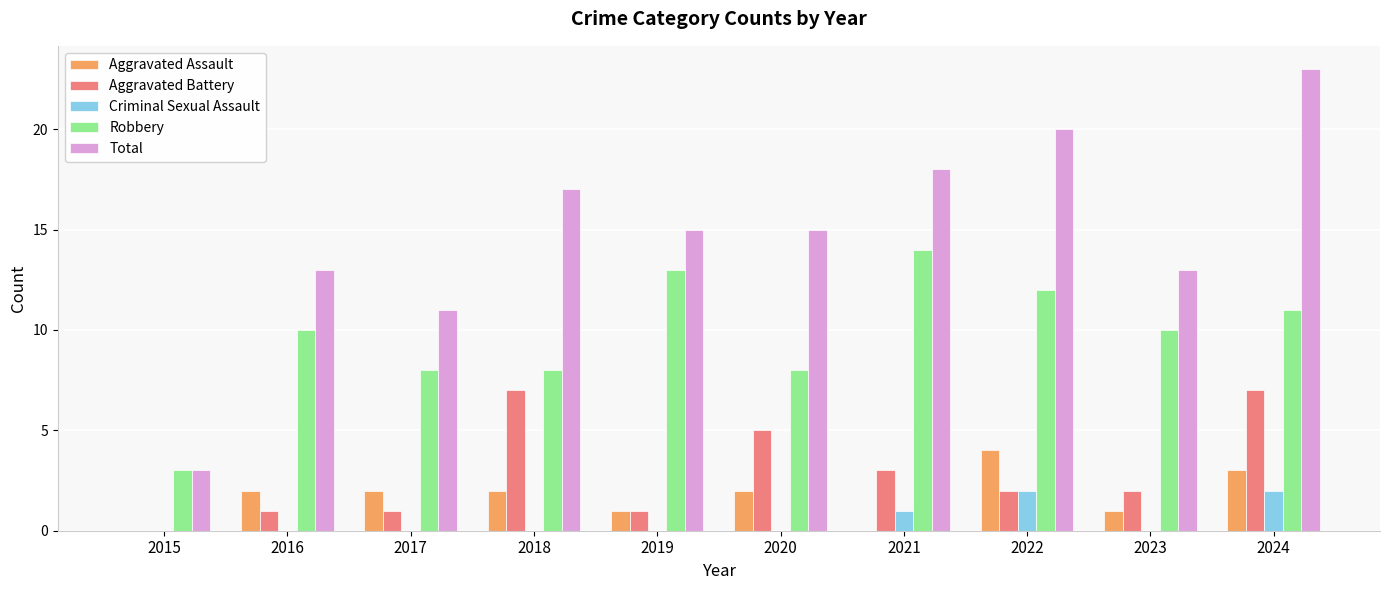

Are the bars horizontal?

No